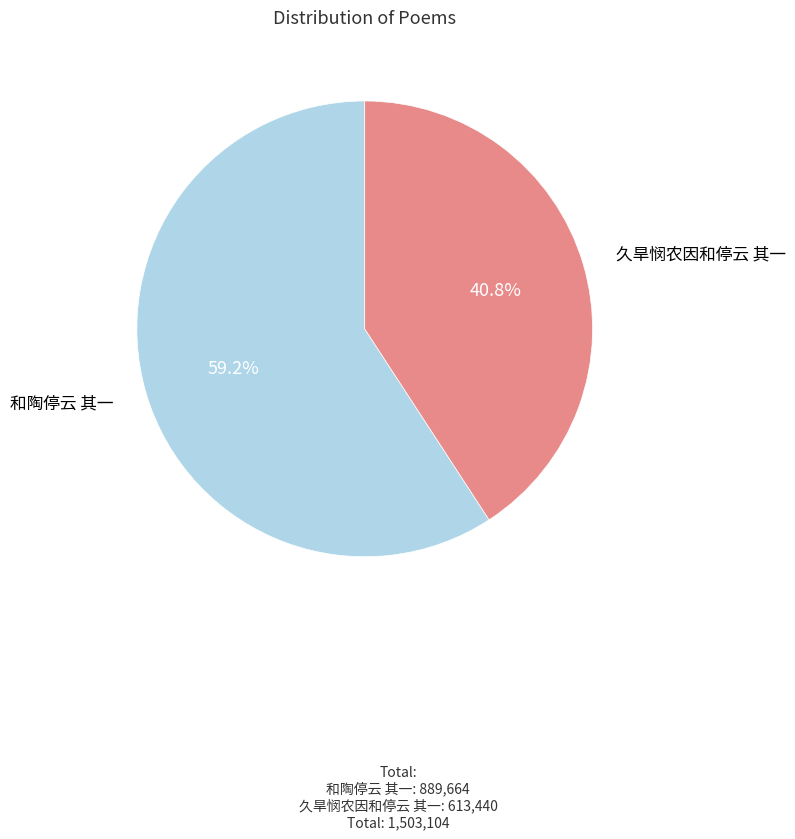

Which category has the biggest portion of the pie?

和陶停云 其一